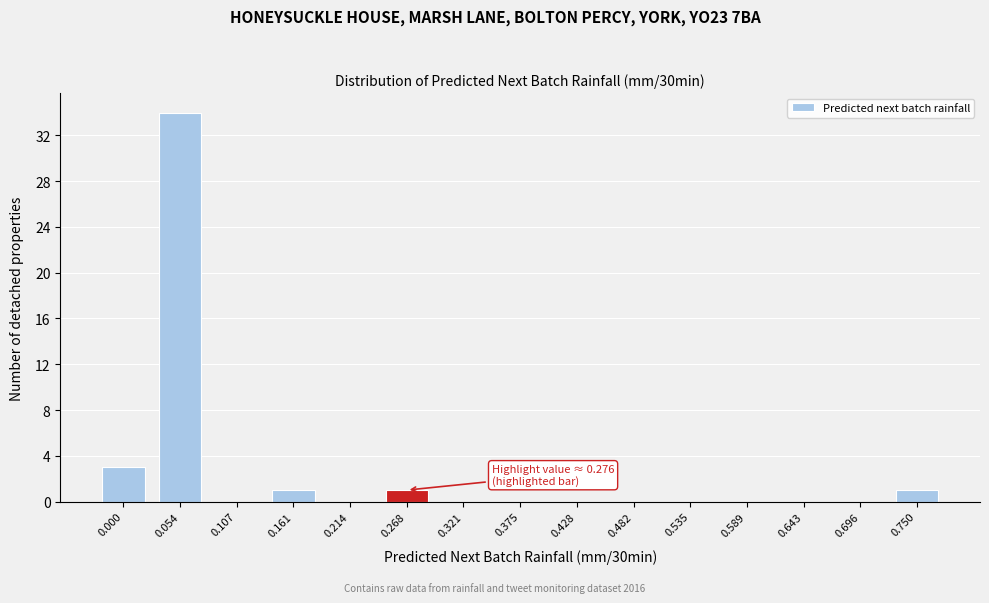

Reading right to left, transcribe all the data shown in this chart.

0.750=1	0.696=0	0.643=0	0.589=0	0.535=0	0.482=0	0.428=0	0.375=0	0.321=0	0.268=1	0.214=0	0.161=1	0.107=0	0.054=34	0.000=3